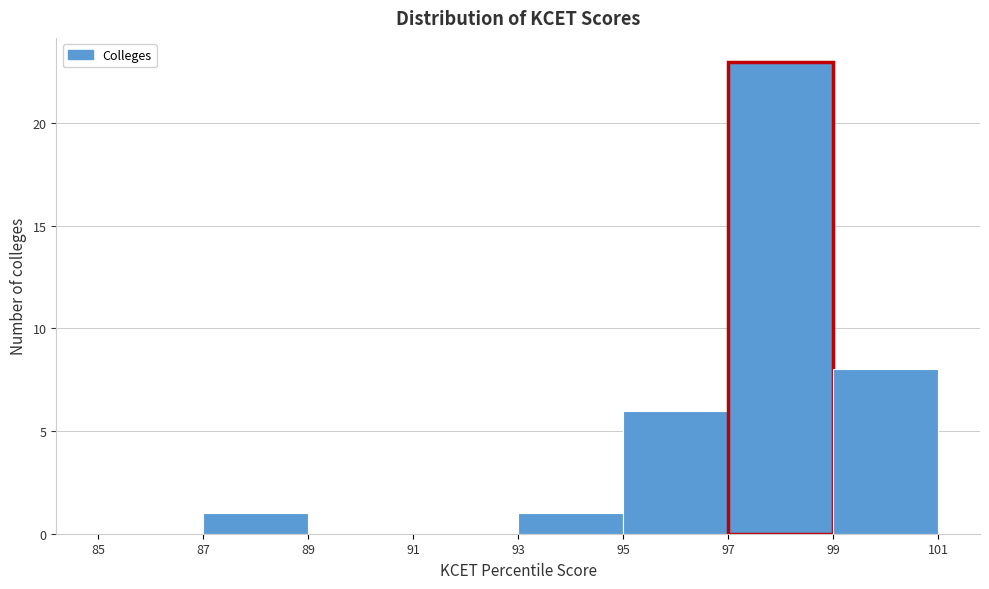

Reading left to right, list every bar in this chart as the range it spans on the x-axis followed by its height. The values are not printed on the chart, so give them approximately, as read against the axis.

85 to 87: 0
87 to 89: 1
89 to 91: 0
91 to 93: 0
93 to 95: 1
95 to 97: 6
97 to 99: 23
99 to 101: 8